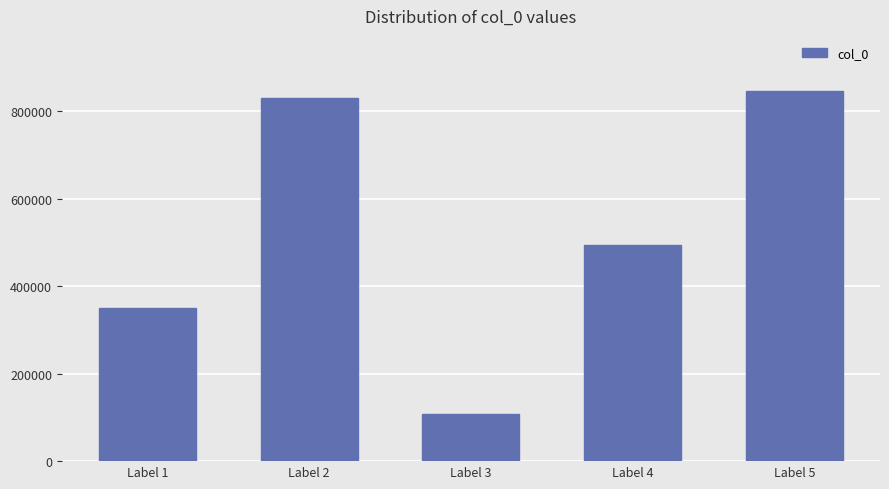

At which label does the data first exceed 493959?

Label 2